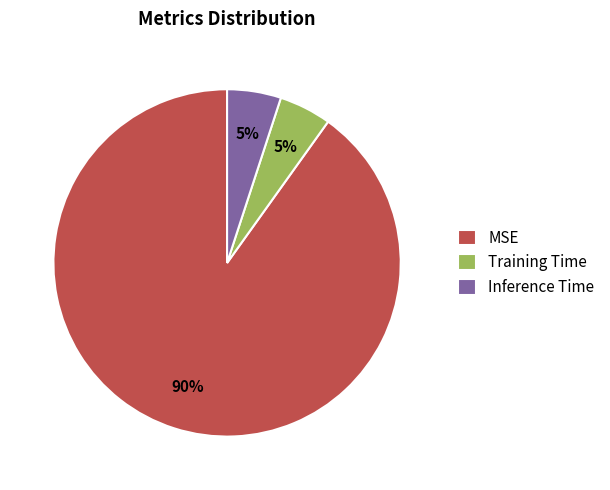

To the nearest percent, what is the average slice percentage?

33%